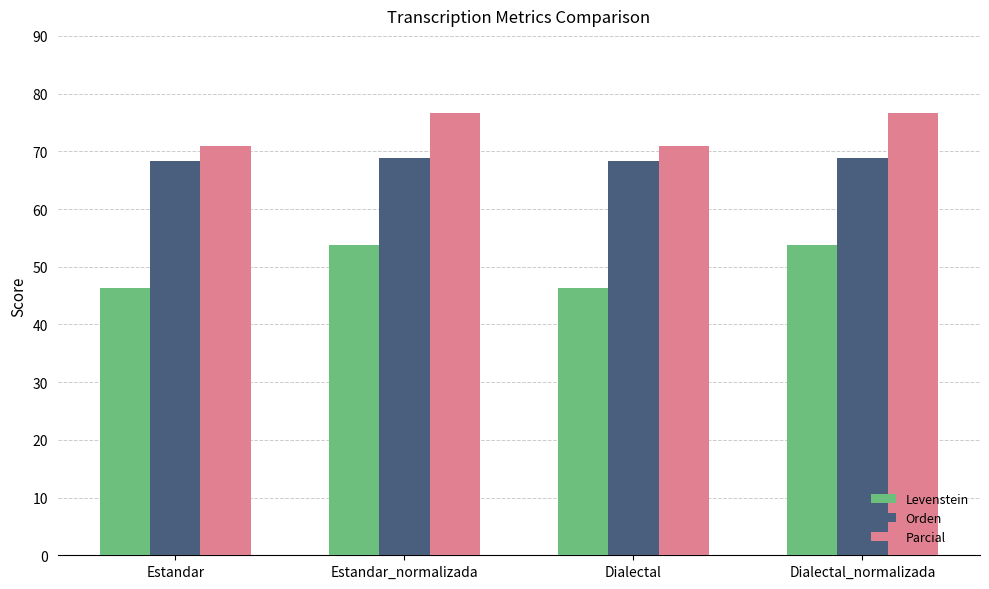

How many bars are there in each group?

3